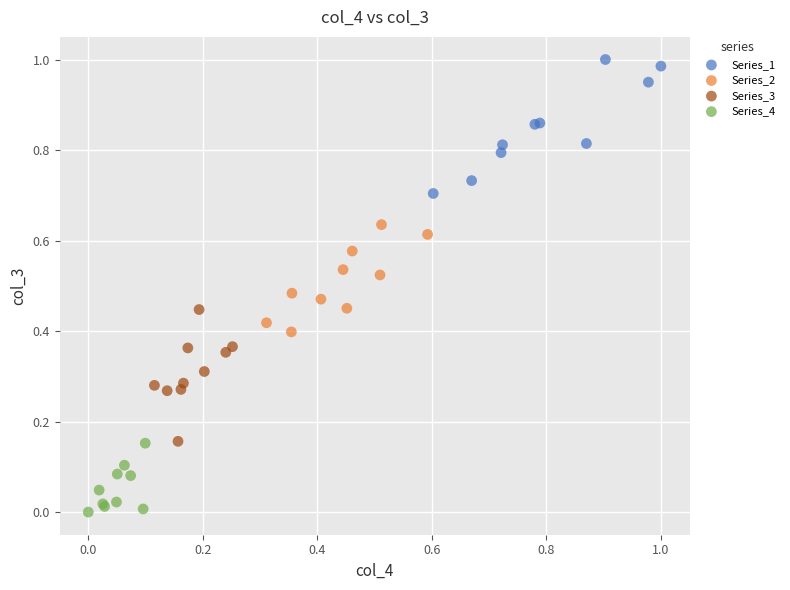

Which series contains the highest Y value?

Series_1